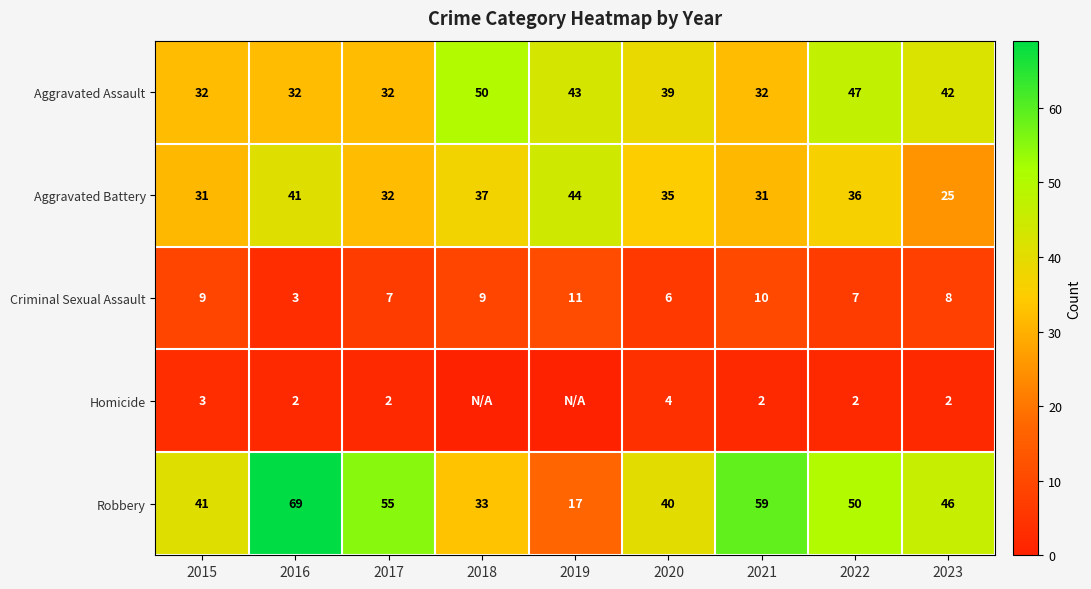

What is the sum of all Criminal Sexual Assault values?

70